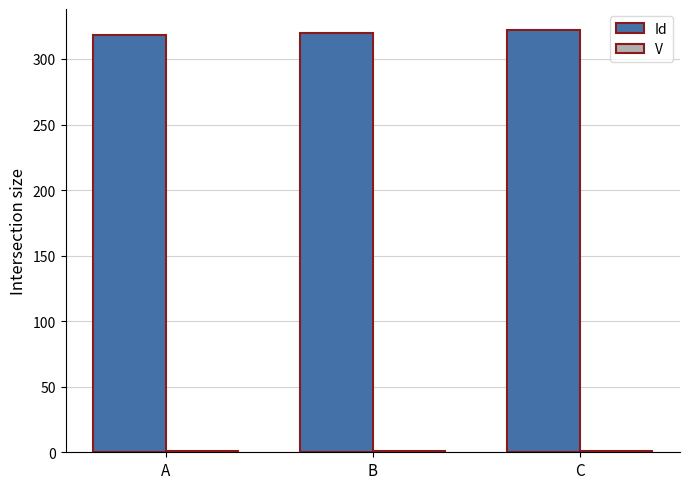

How many distinct data groups are displayed?

2